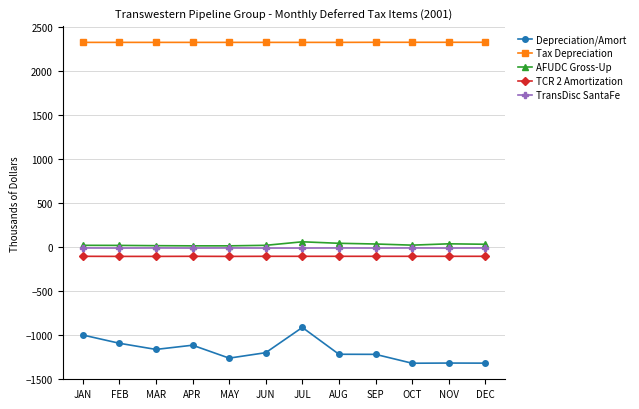

What is the difference between the Depreciation/Amort values at OCT and SEP?

101